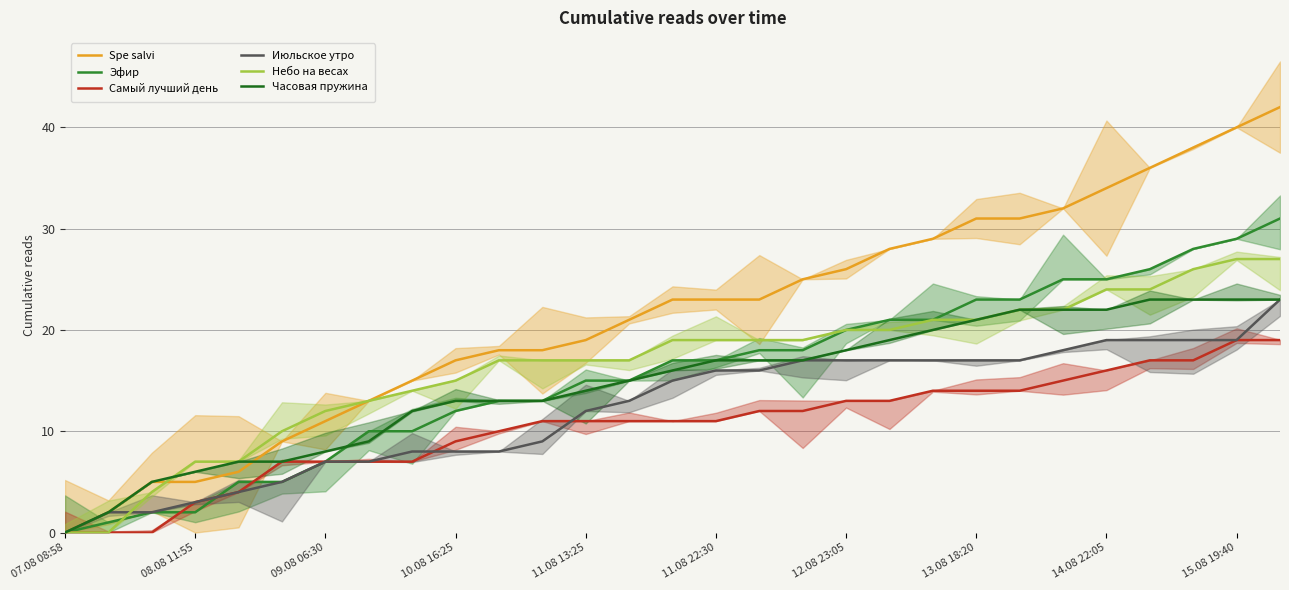

True or false: Эфир and Spe salvi intersect in this chart.

False